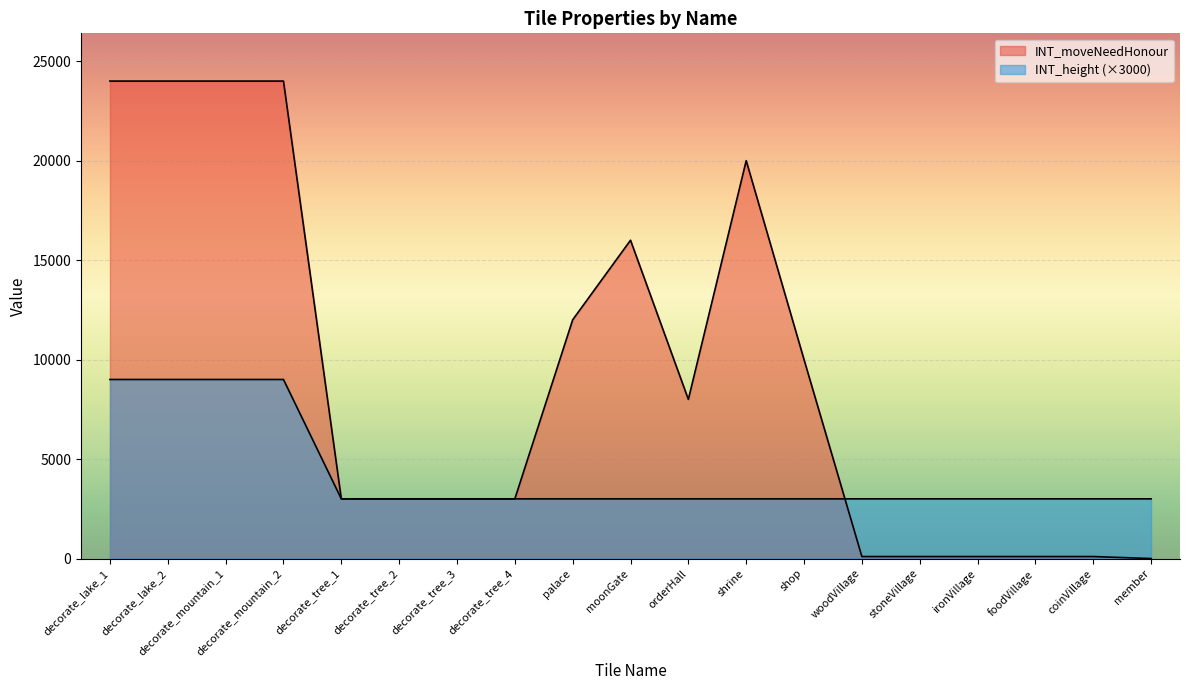

At how many categories does at least one series exceed 15947?

6